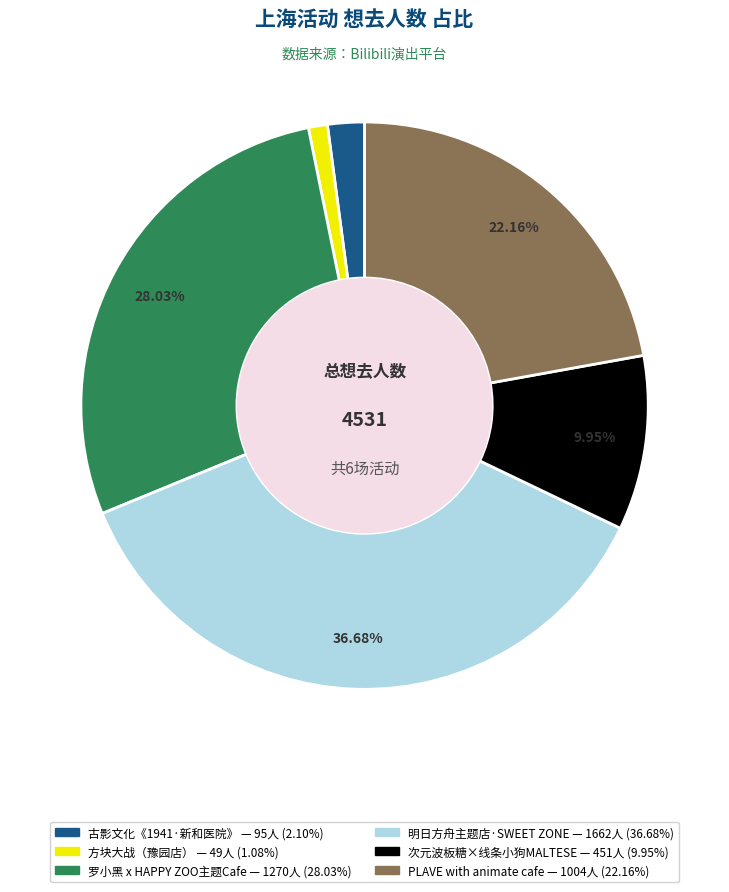

Is there a majority slice in this chart?

No